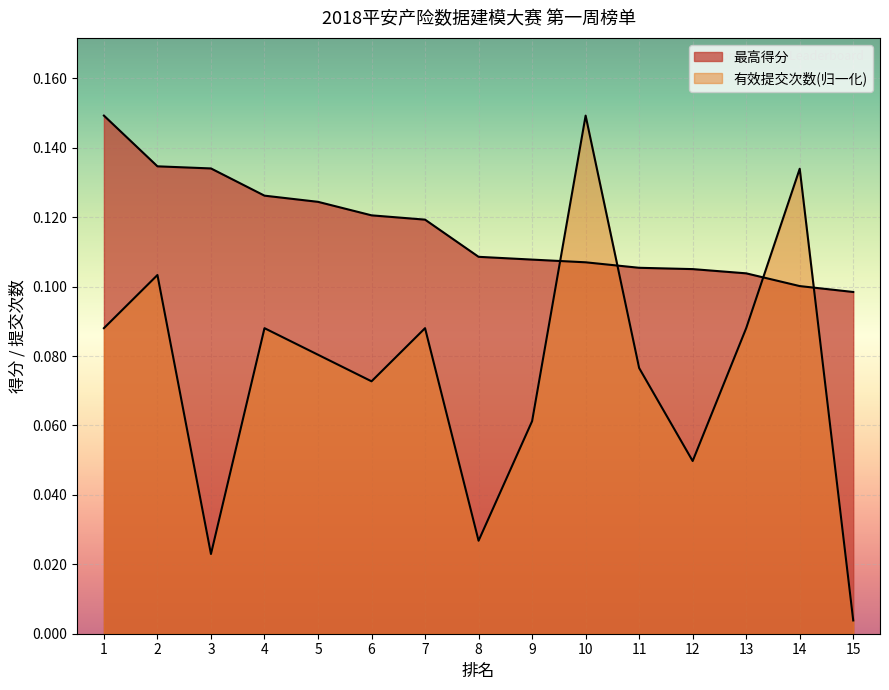

True or false: 有效提交次数 has a value of 0.0 at 12.

False